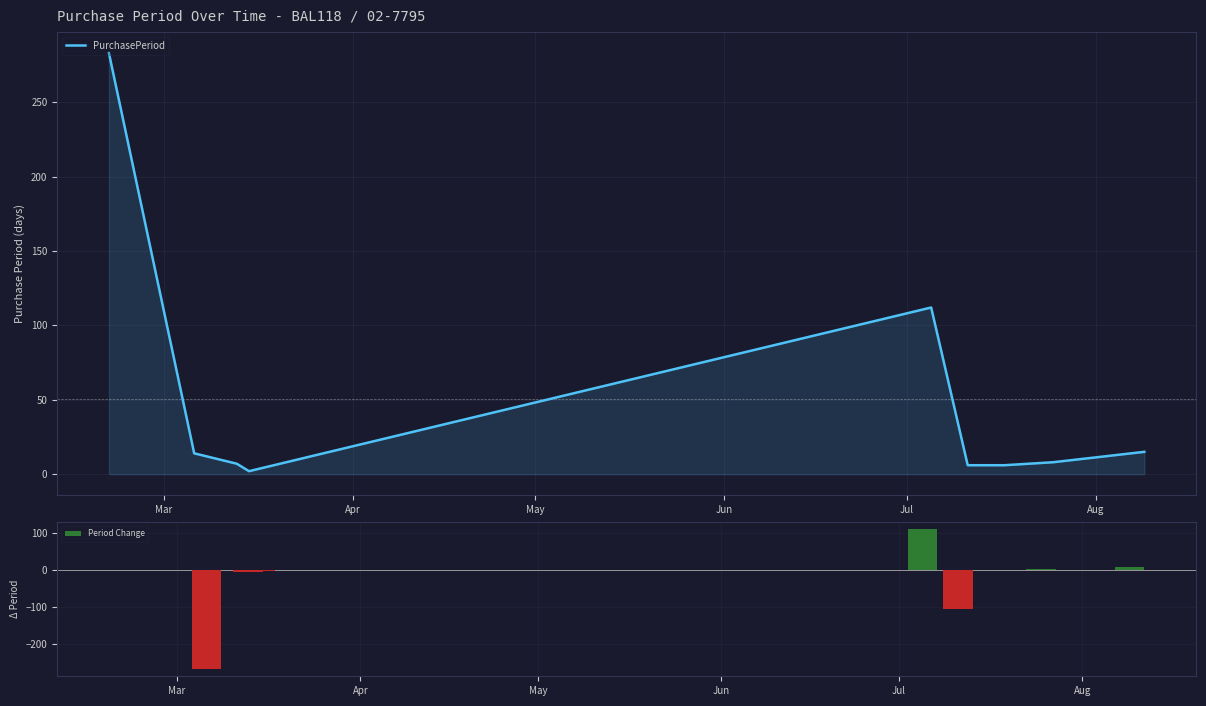

Reading right to left, what are all the values shown in this chart?

PurchasePeriod: 15	8	6	6	112	2	7	14	283
Period Change: 7	2	0	-106	110	-5	-7	-269	0